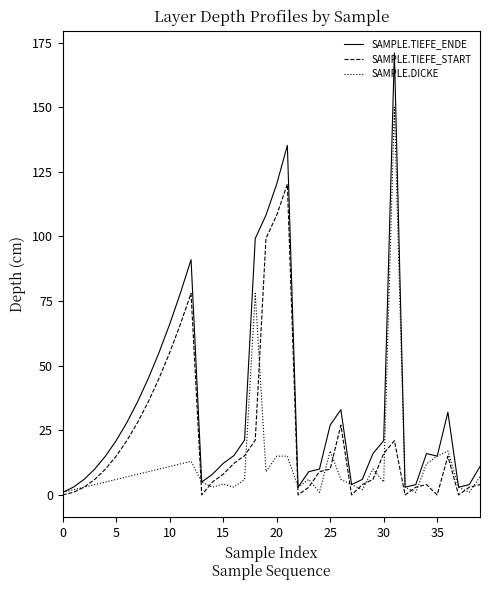

Which series has the widest spread of values?

SAMPLE.TIEFE_ENDE